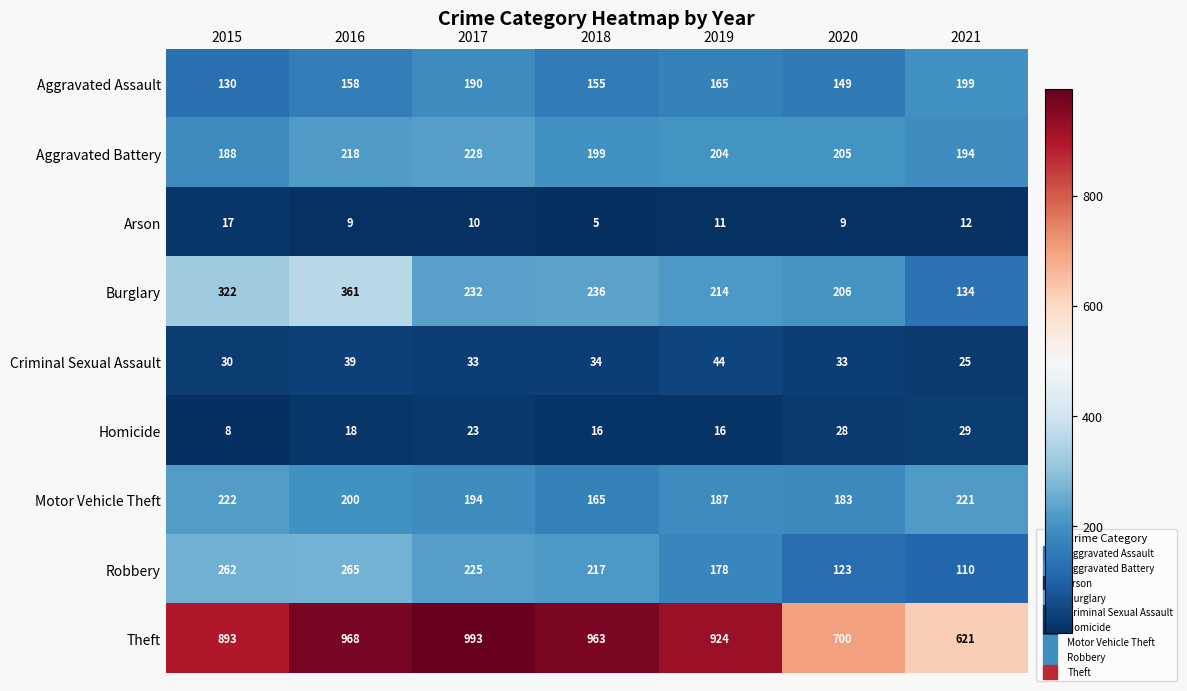

Rank the series at 2015 from highest to lowest value.

Theft, Burglary, Robbery, Motor Vehicle Theft, Aggravated Battery, Aggravated Assault, Criminal Sexual Assault, Arson, Homicide